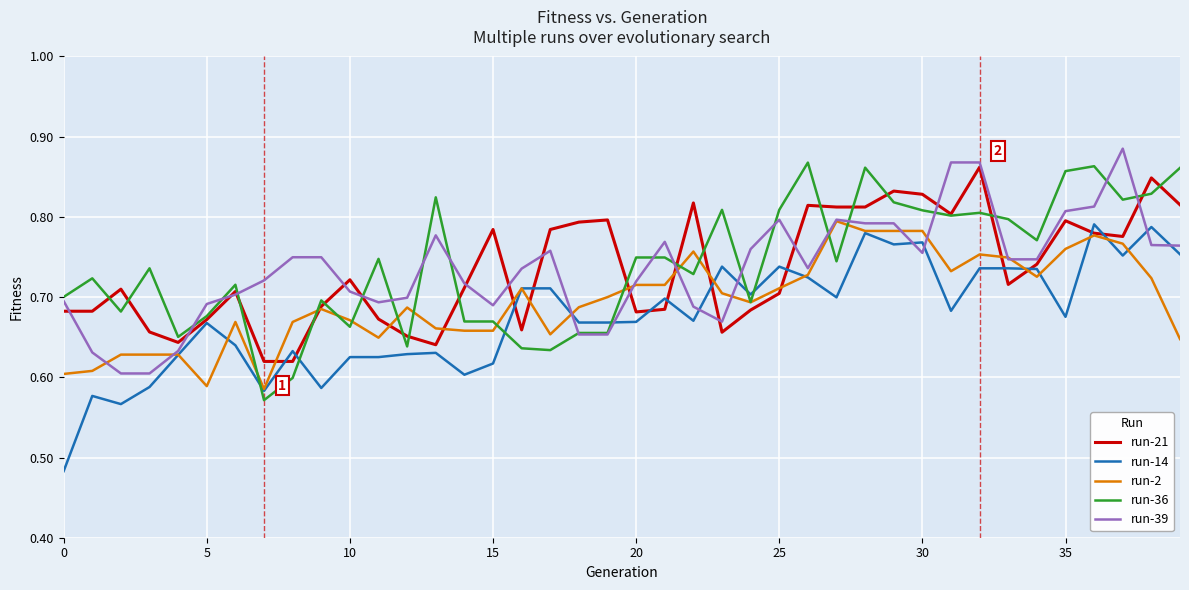

The value of run-21 at 35 is 0.2. True or false?

False